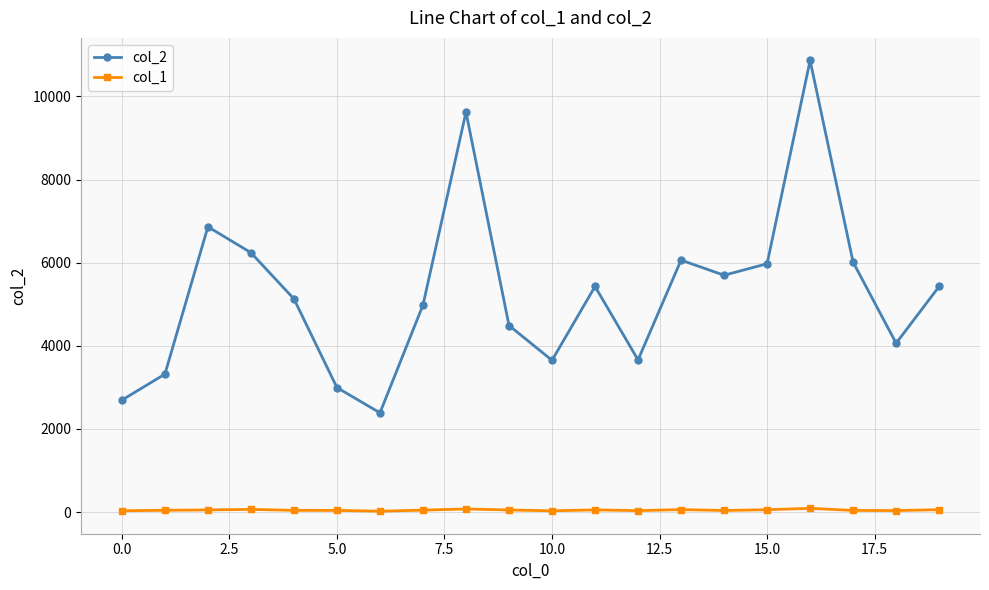

Does the chart display data point markers on the line(s)?

Yes